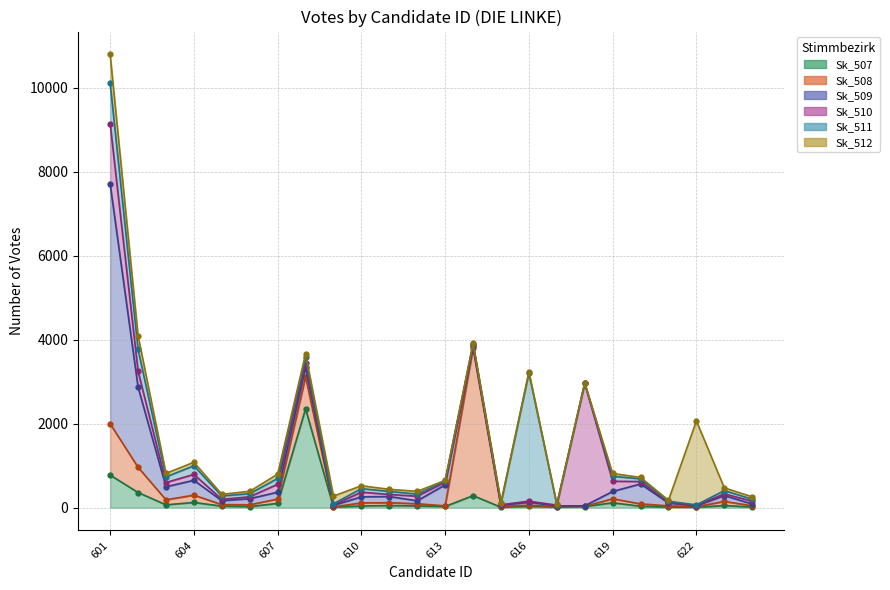

In Sk_509, how many points are higher than both neighbors (excluding endpoints)?

7